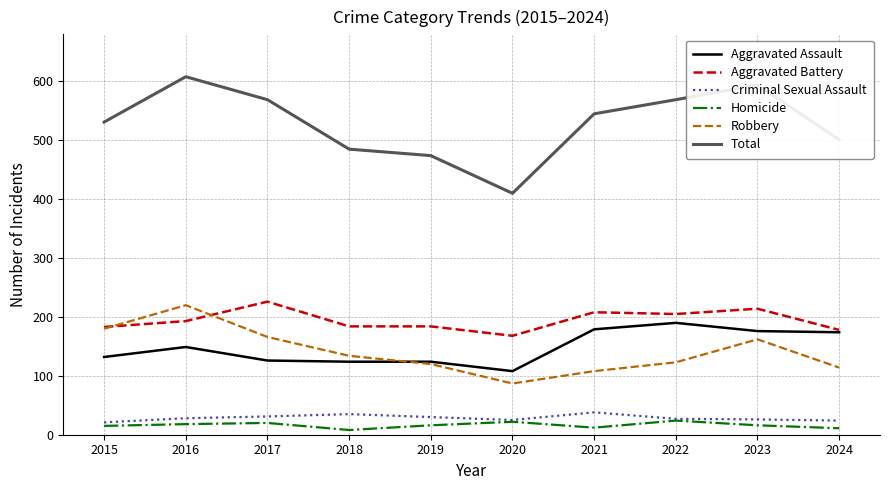

True or false: Criminal Sexual Assault has a value of 31 at 2017.

True